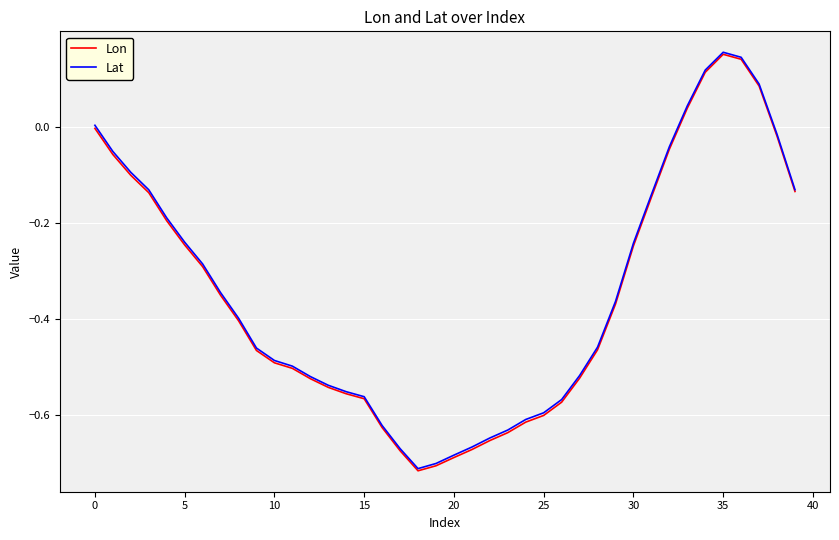

Which series has the largest range (max minus min)?

Lon